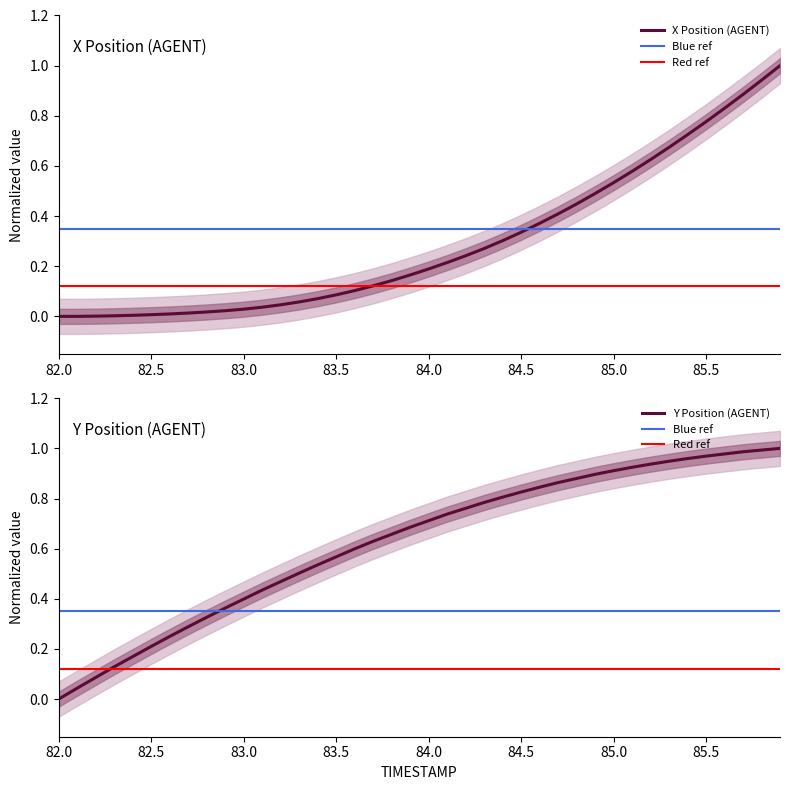

Is it true that X Position (AGENT) equals -0.4 at 82.0?

False